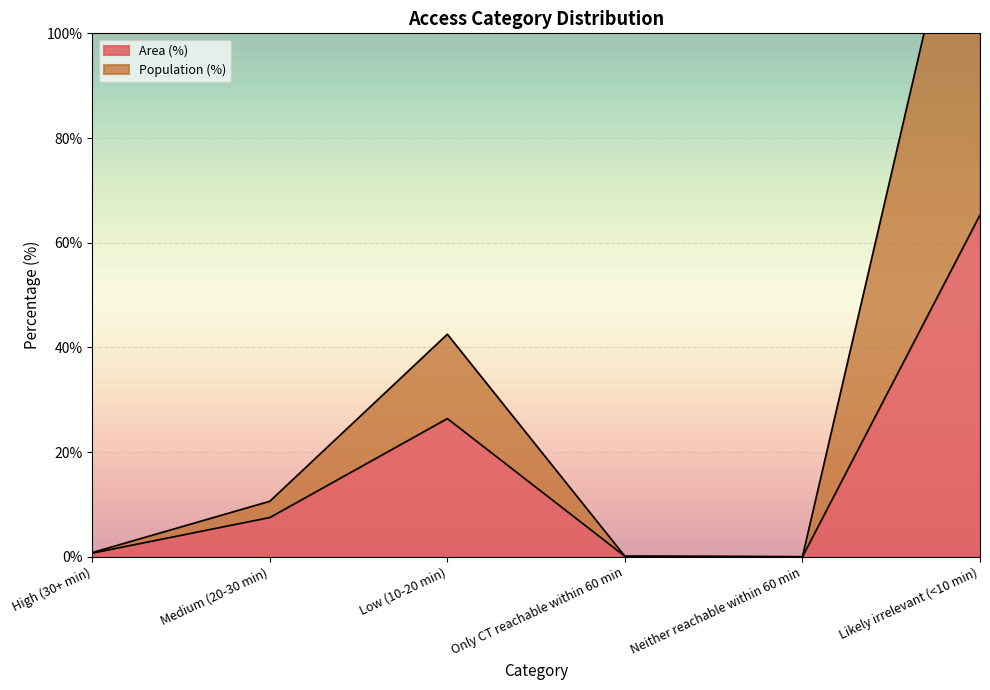

What is the spread (max minus min) of values at Low (10-20 min)?

16.1